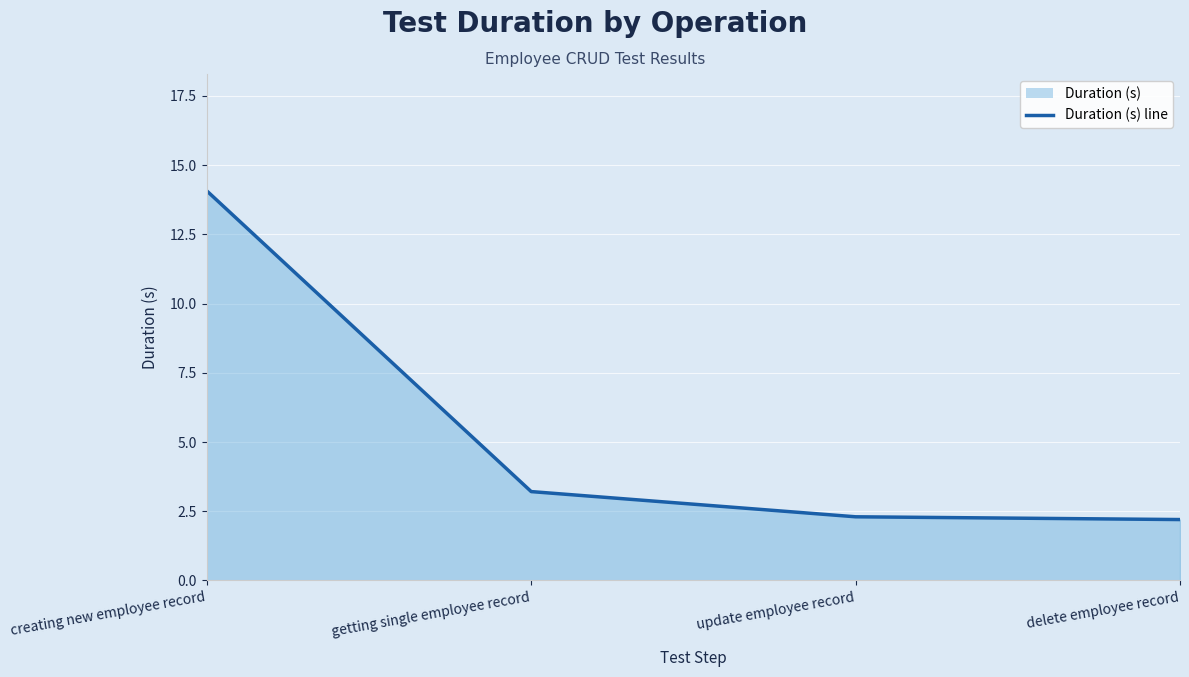

At which category does the chart reach its peak across all series?

creating new employee record